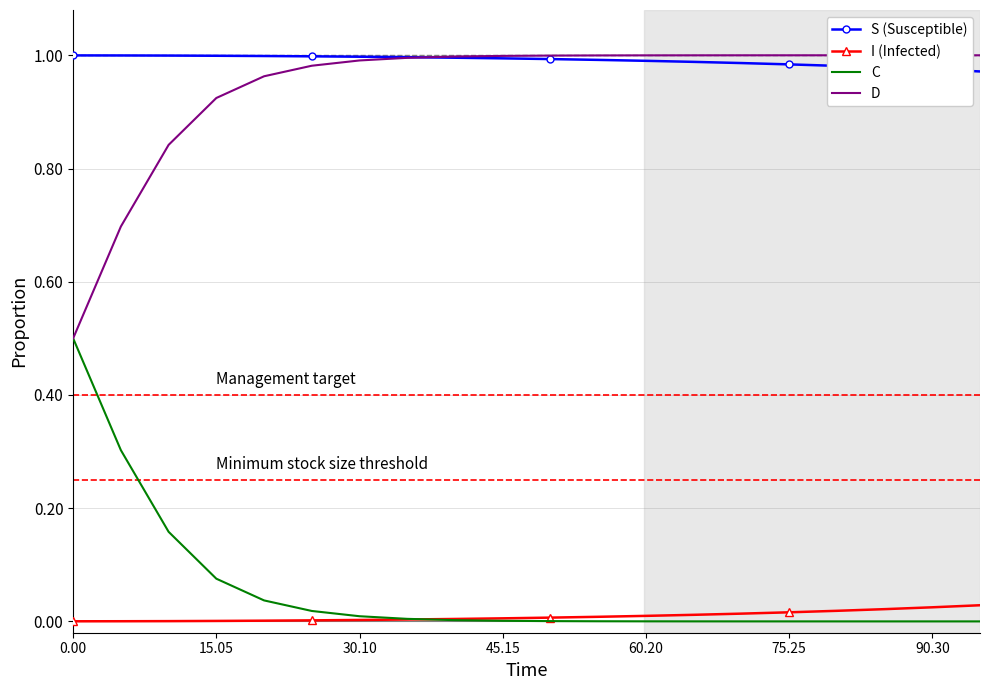

Which series has the largest total across all categories?

S (Susceptible)